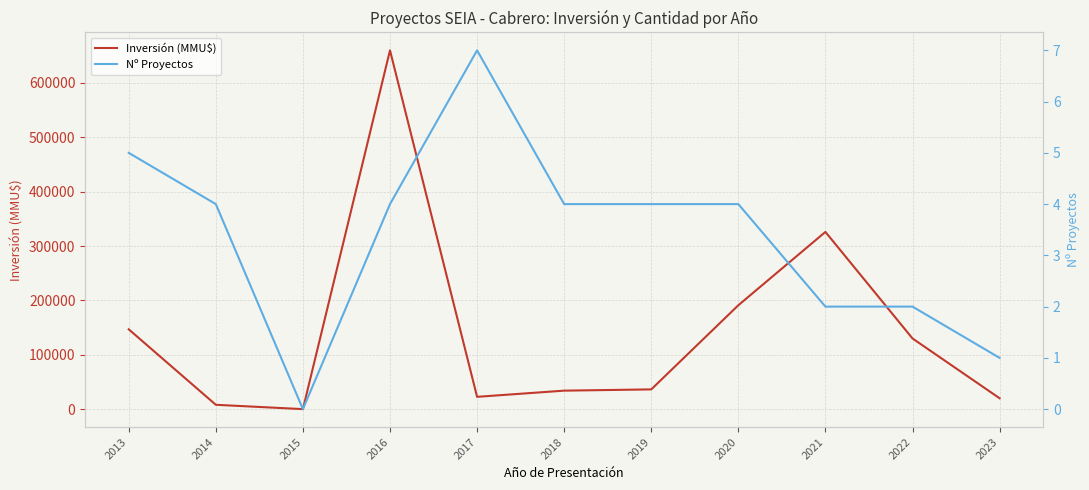

True or false: Inversión (MMU$) and Nº Proyectos intersect in this chart.

False